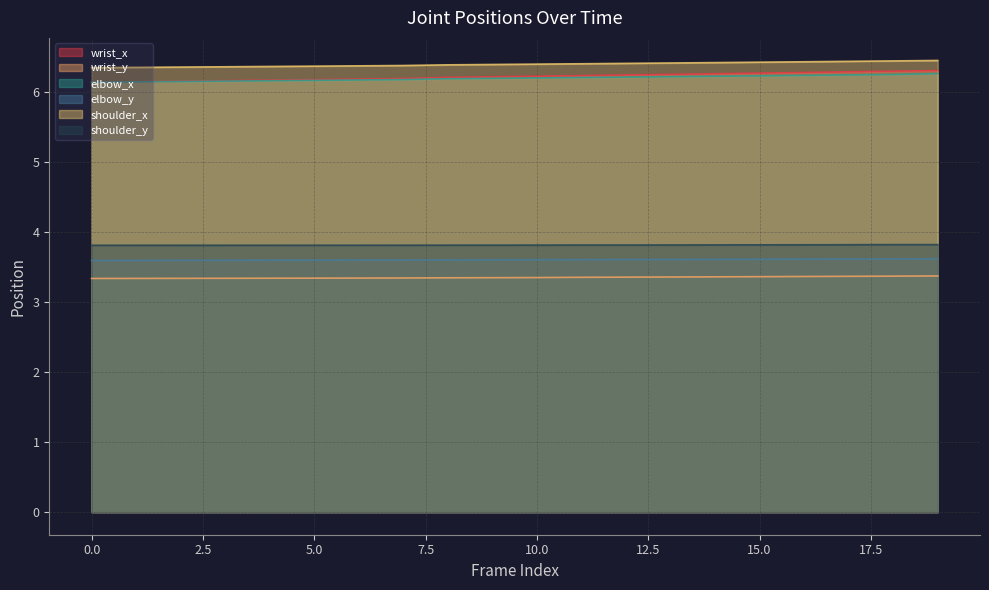

What is the difference between the highest and lowest values at 10.0?

3.1